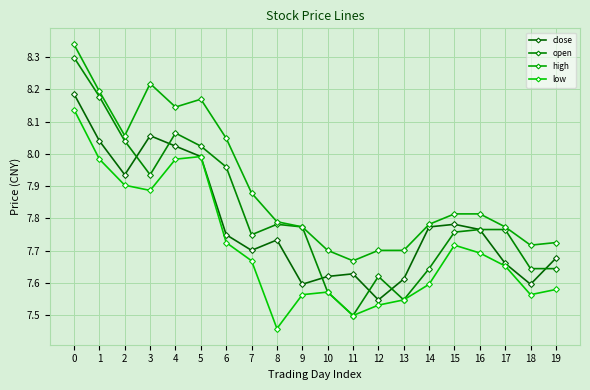

What is the sum of all open values?

156.3